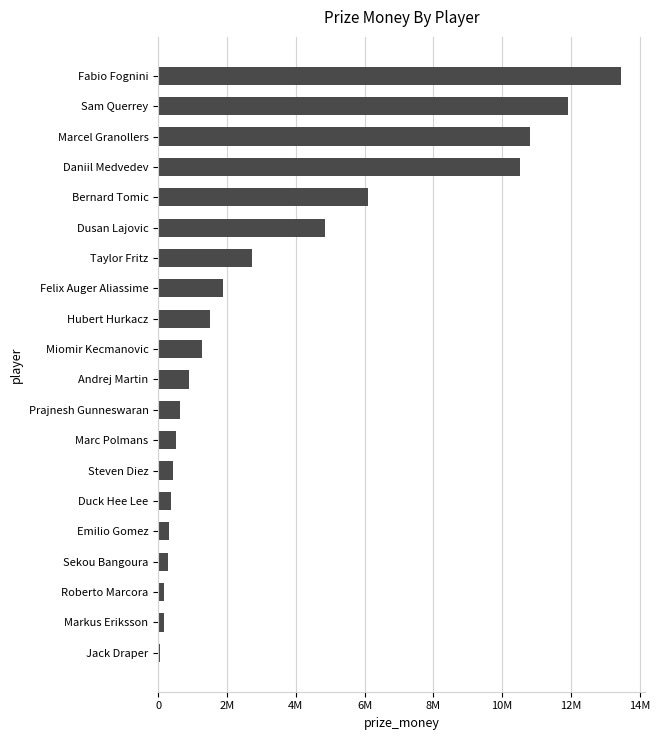

Does the chart contain any negative values?

No